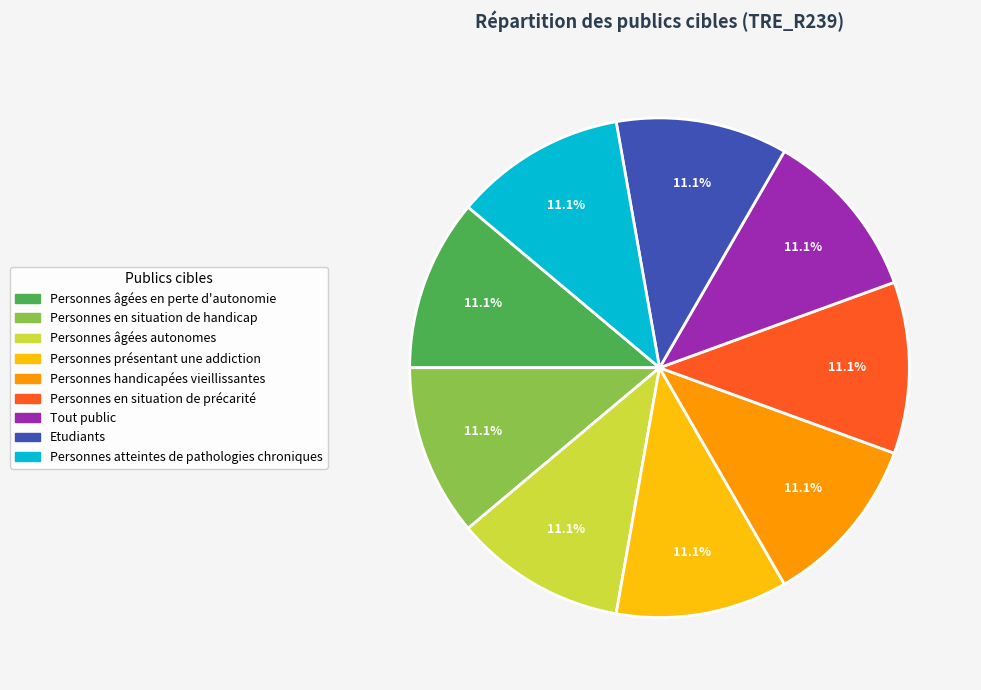

How many segments does this pie chart have?

9